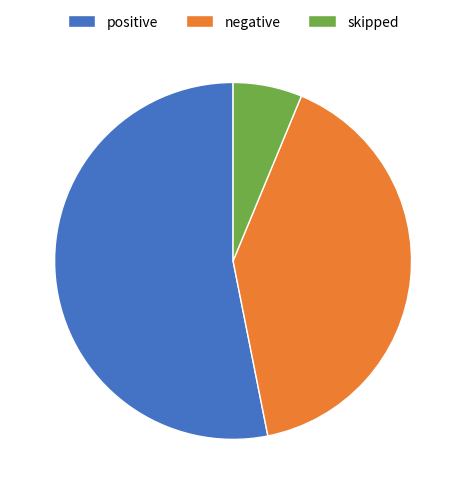

Which has a higher value, positive or negative?

positive